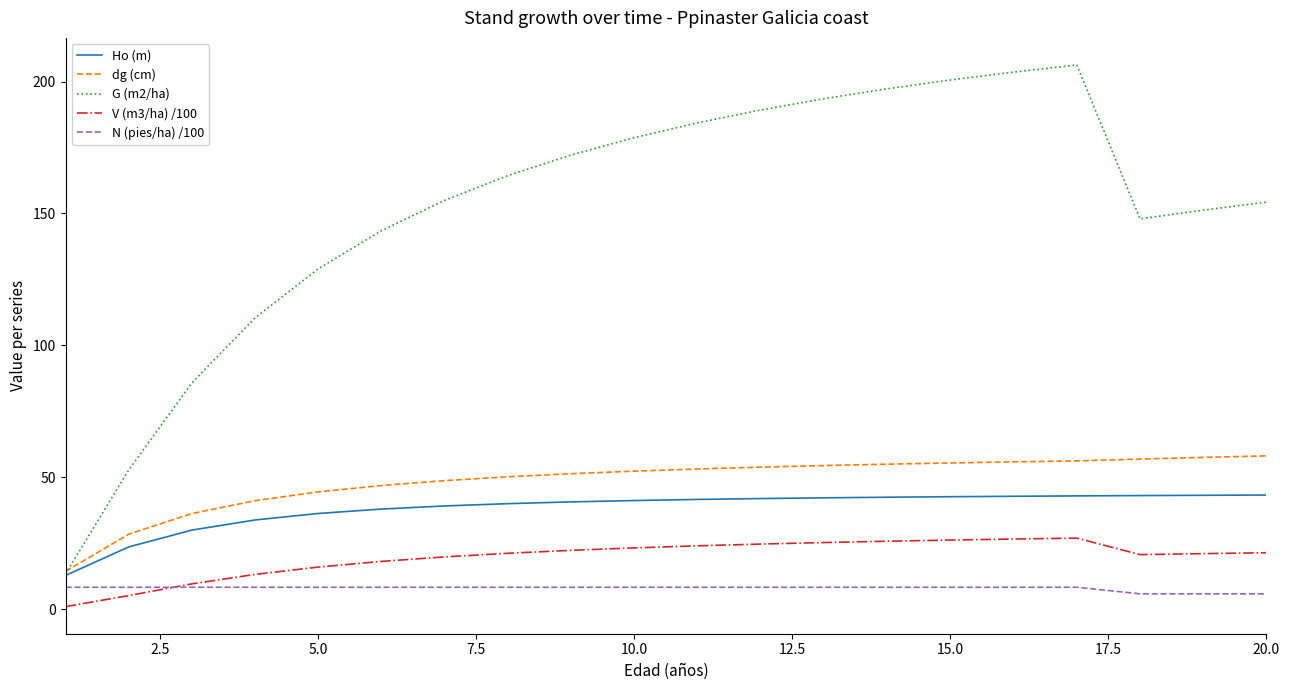

Which series has the widest spread of values?

G (m2/ha)